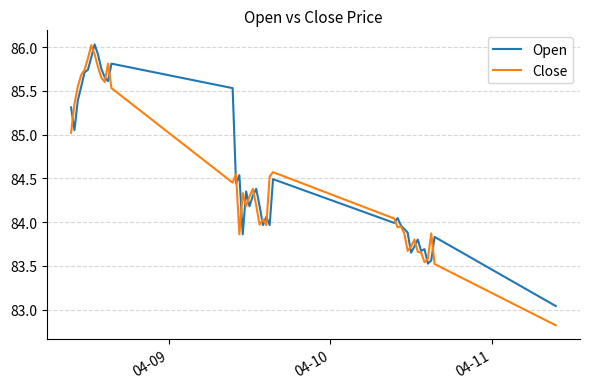

Which series has the widest spread of values?

Close